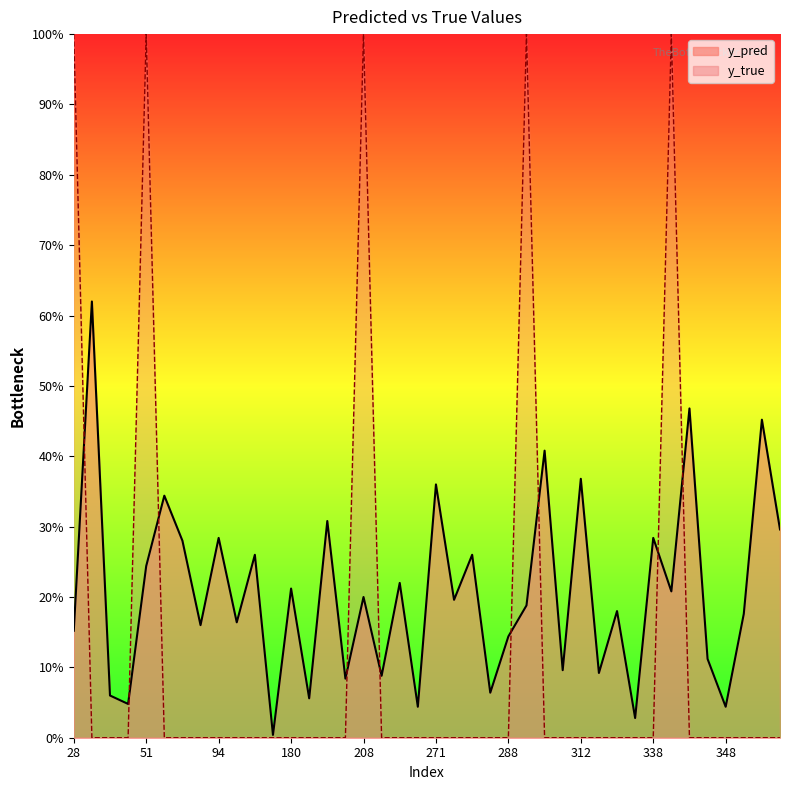

What is the difference between the y_pred values at 355 and 274?

0.3